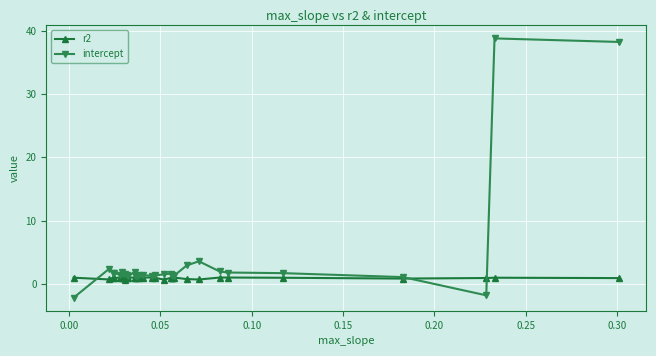

Which series has the widest spread of values?

intercept